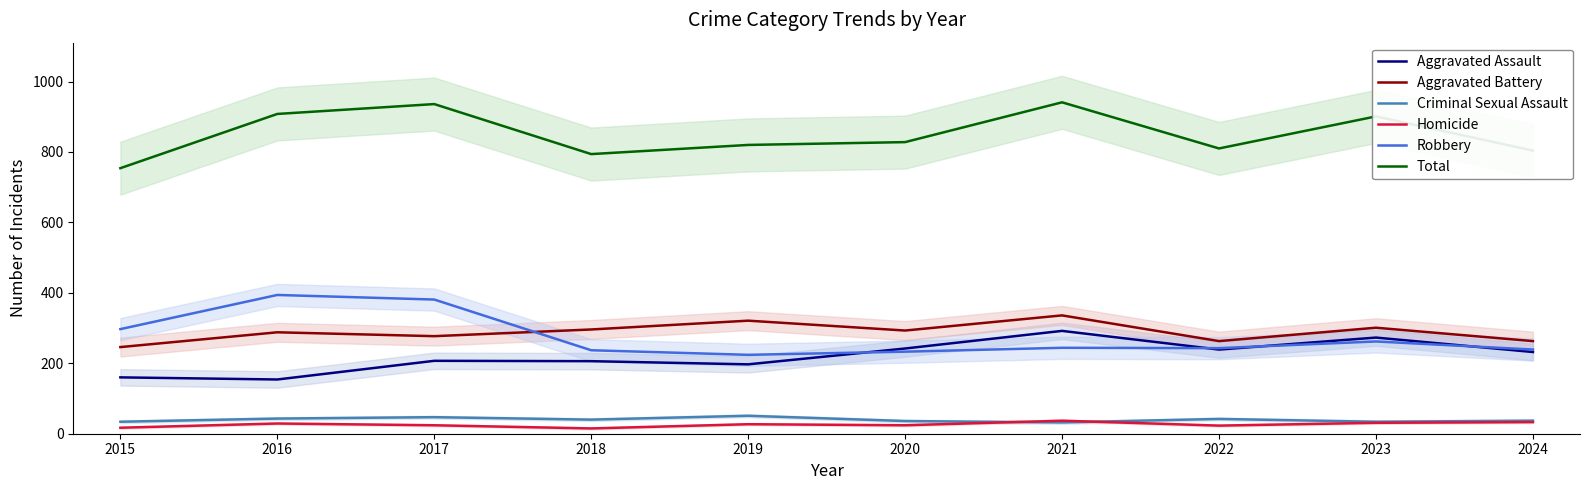

True or false: Criminal Sexual Assault has a value of 58 at 2018.

False